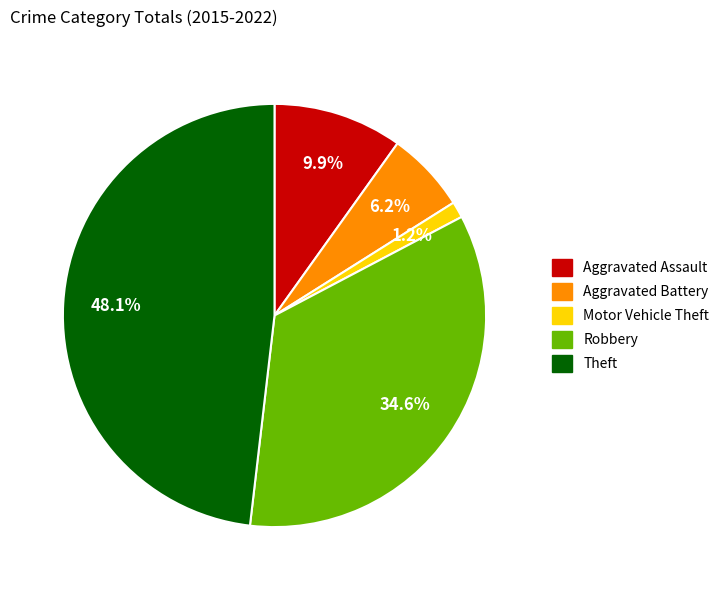

To the nearest percent, what portion does Aggravated Assault represent?

10%